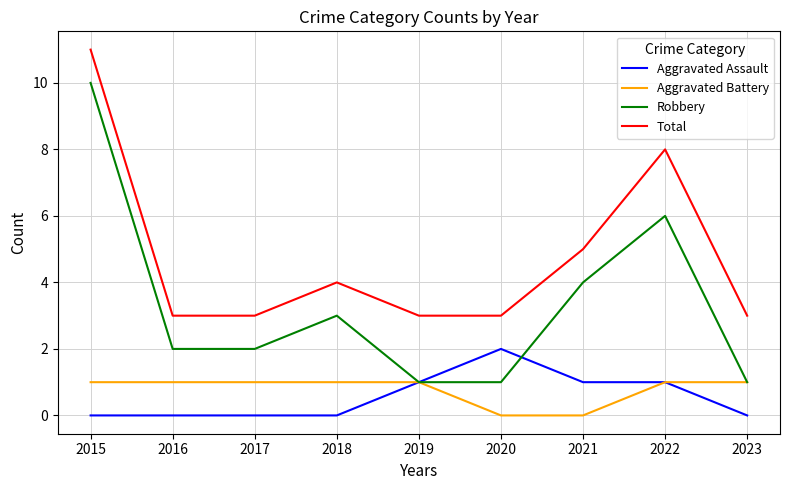

Does the chart display data point markers on the line(s)?

No